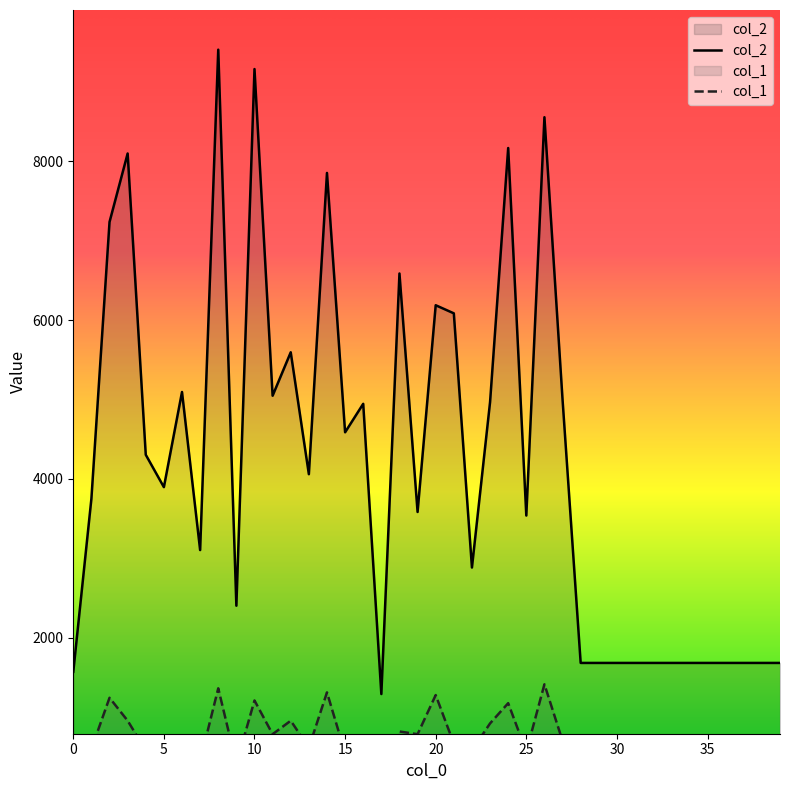

At which label is col_1 closest to 901?

23